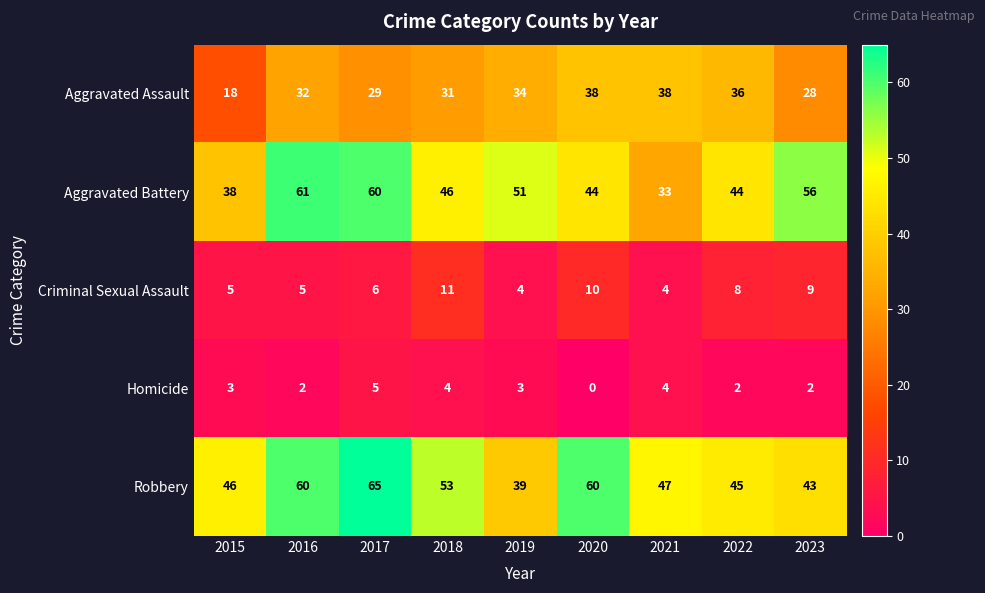

Which category has the highest value in the Criminal Sexual Assault series?

2018